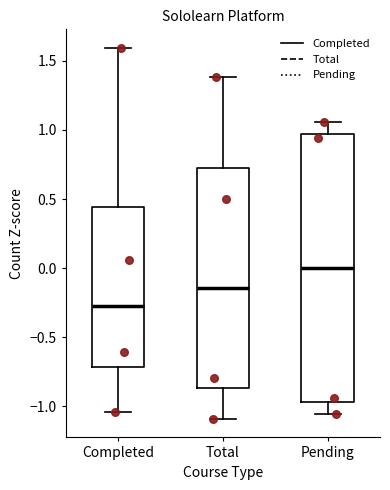

Which box is the tallest, from its lower edge to its upper edge?

Pending